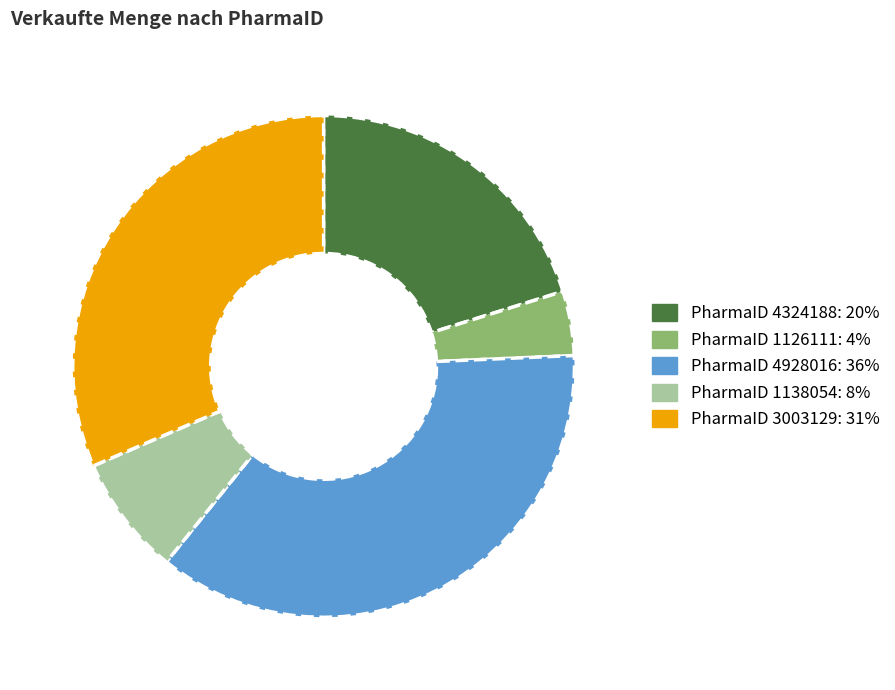

Is there a majority slice in this chart?

No